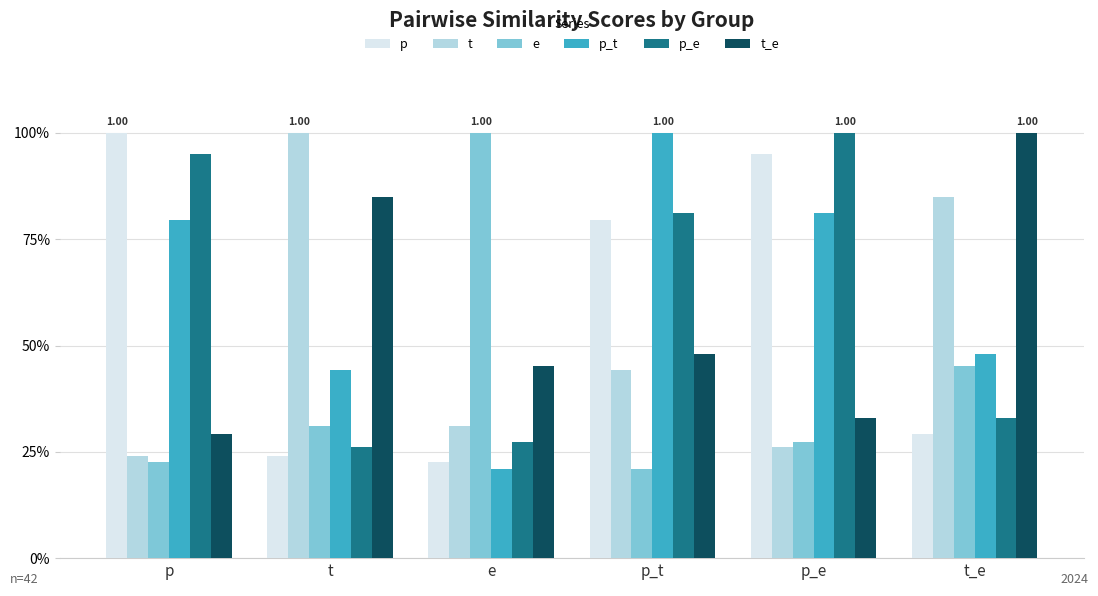

Which category has the lowest value in the p_e series?

t